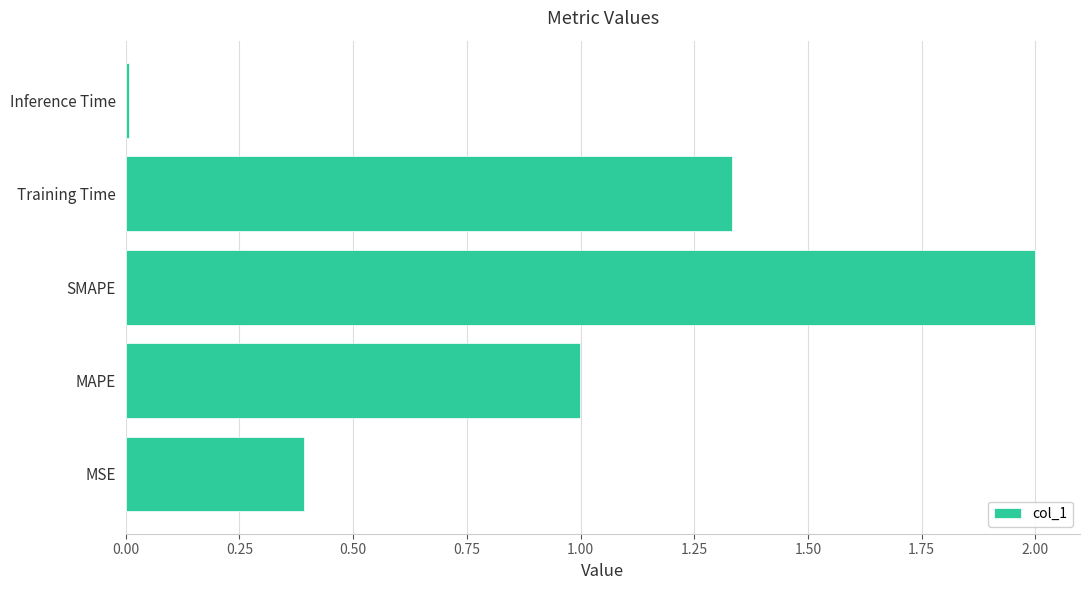

How many bars are there in total?

5